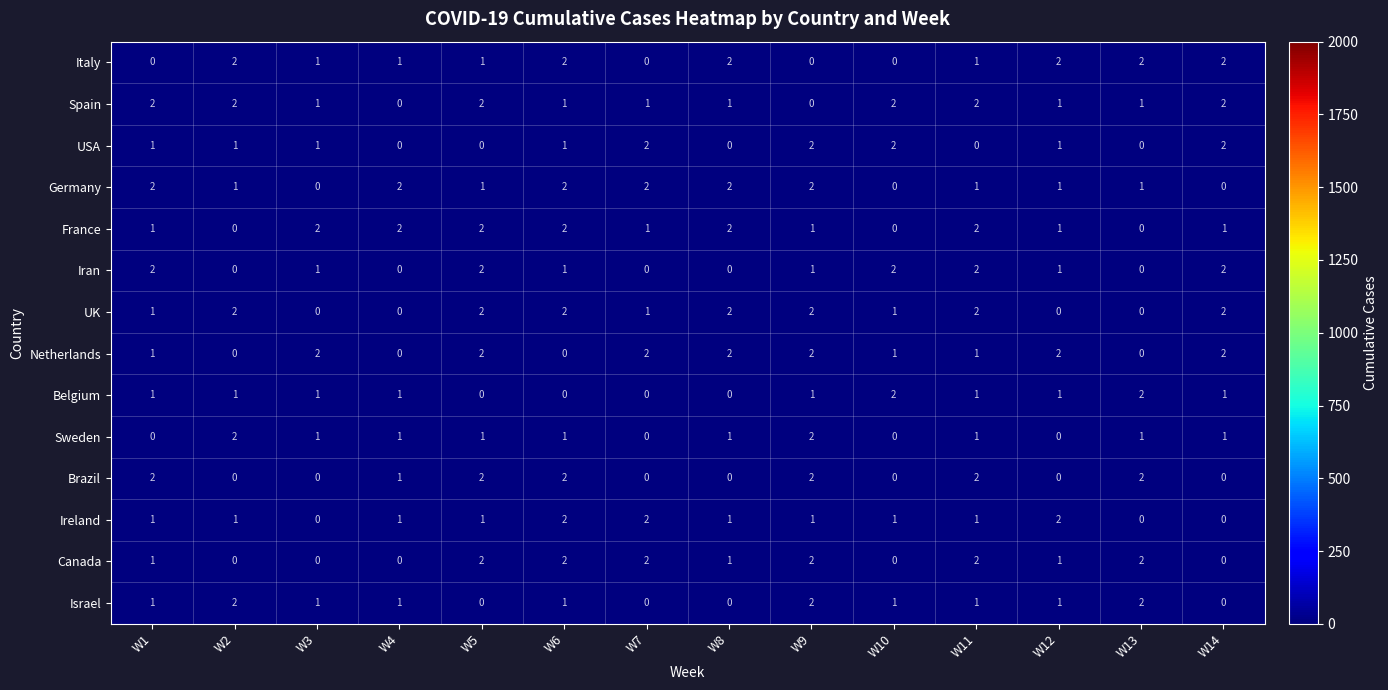

Is it true that Belgium equals 0 at W9?

False